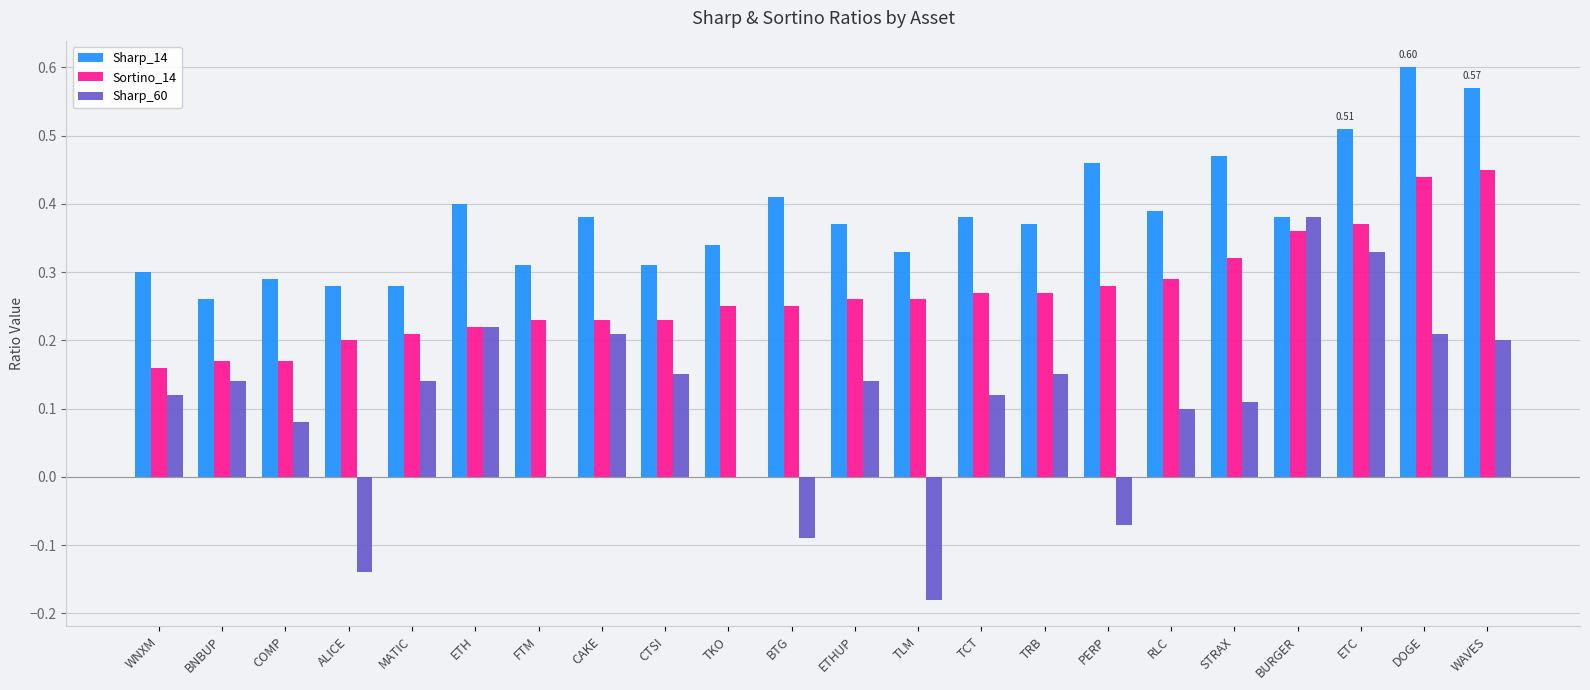

True or false: Sortino_14 has a value of 0.3 at TRB.

True